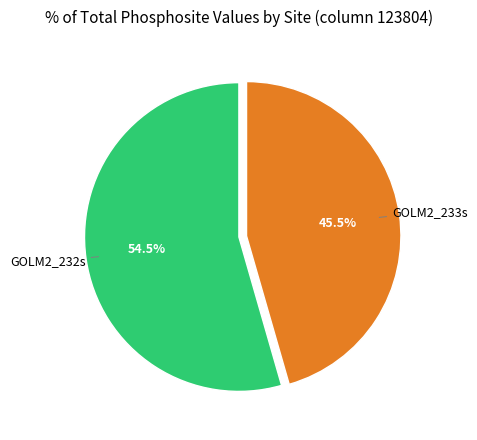

Is there a majority slice in this chart?

Yes